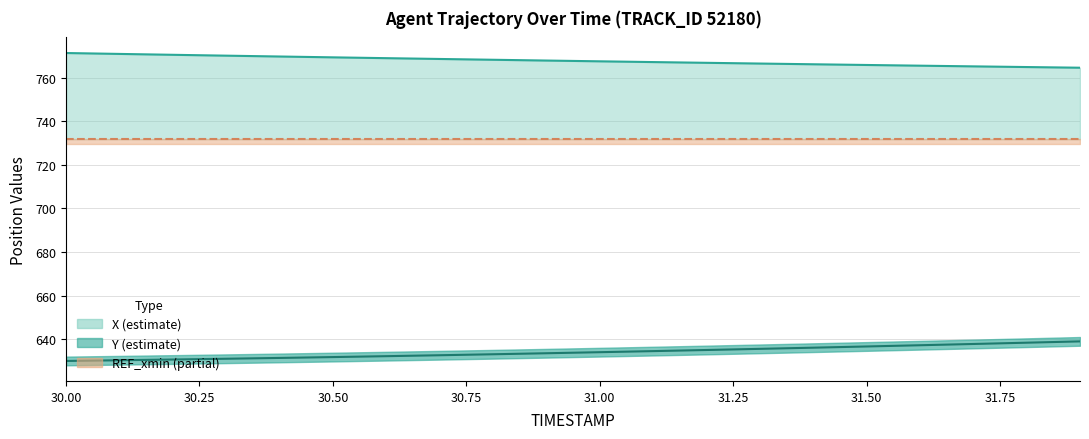

Reading right to left, extract all data points from this chart.

X: 764.5	764.9	765.2	765.5	765.8	766.1	766.5	766.8	767.1	767.5	767.8	768.2	768.6	768.9	769.3	769.7	770.1	770.5	770.9	771.3
Y: 639.0	638.4	637.8	637.2	636.7	636.1	635.6	635.1	634.5	634.0	633.6	633.1	632.6	632.2	631.8	631.4	631.0	630.7	630.3	630.0
REF_xmin: 731.8	731.8	731.8	731.8	731.8	731.8	731.8	731.8	731.8	731.8	731.8	731.8	731.8	731.8	731.8	731.8	731.8	731.8	731.8	731.8